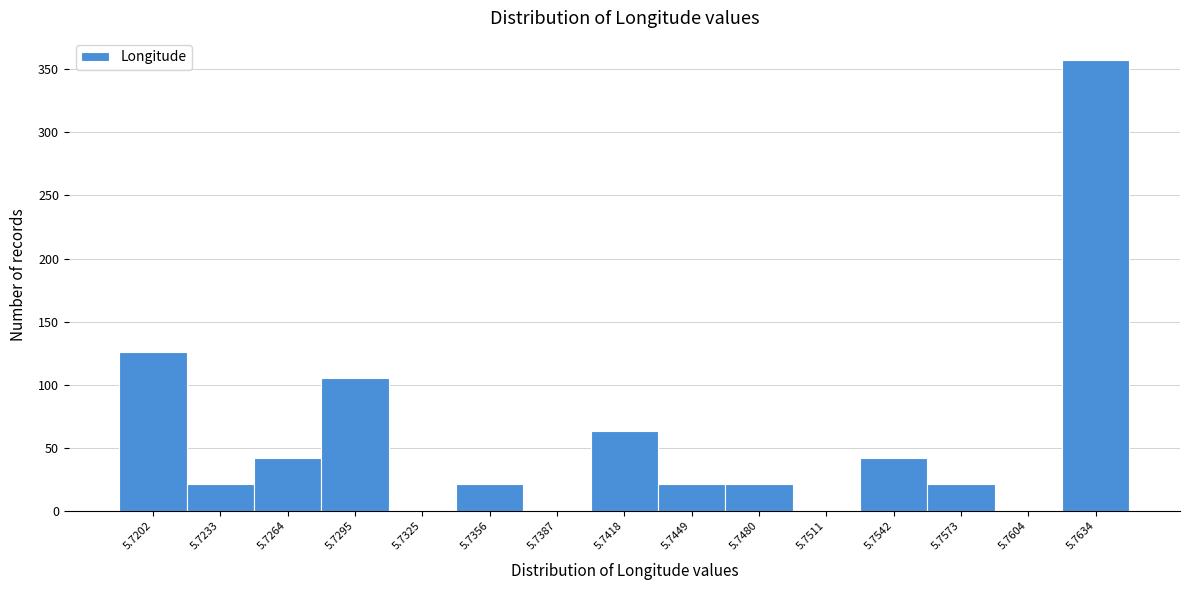

Reading left to right, list all the values displayed in this chart.

5.7202=126	5.7233=21	5.7264=42	5.7295=105	5.7325=0	5.7356=21	5.7387=0	5.7418=63	5.7449=21	5.7480=21	5.7511=0	5.7542=42	5.7573=21	5.7604=0	5.7634=357